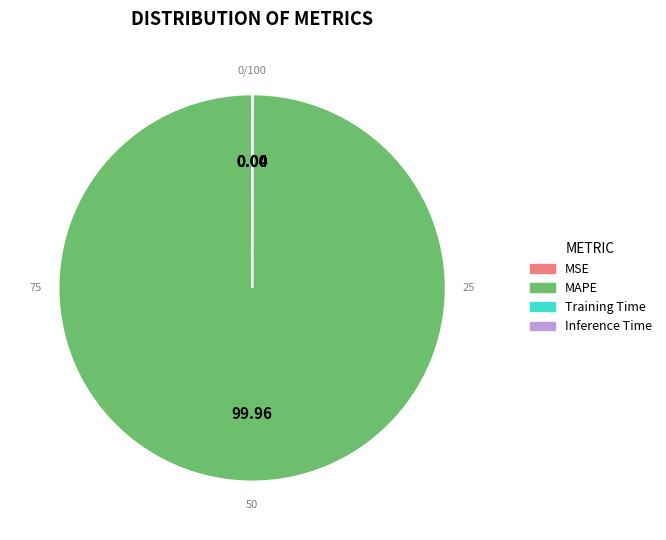

Is there a majority slice in this chart?

Yes